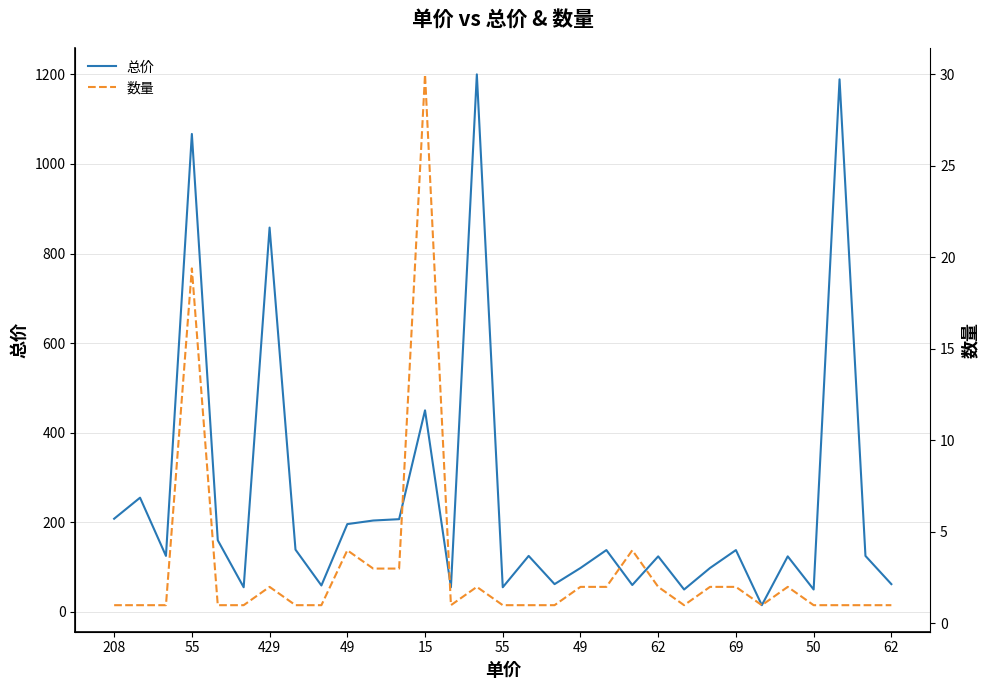

How many values in the 数量 series exceed 1?

14